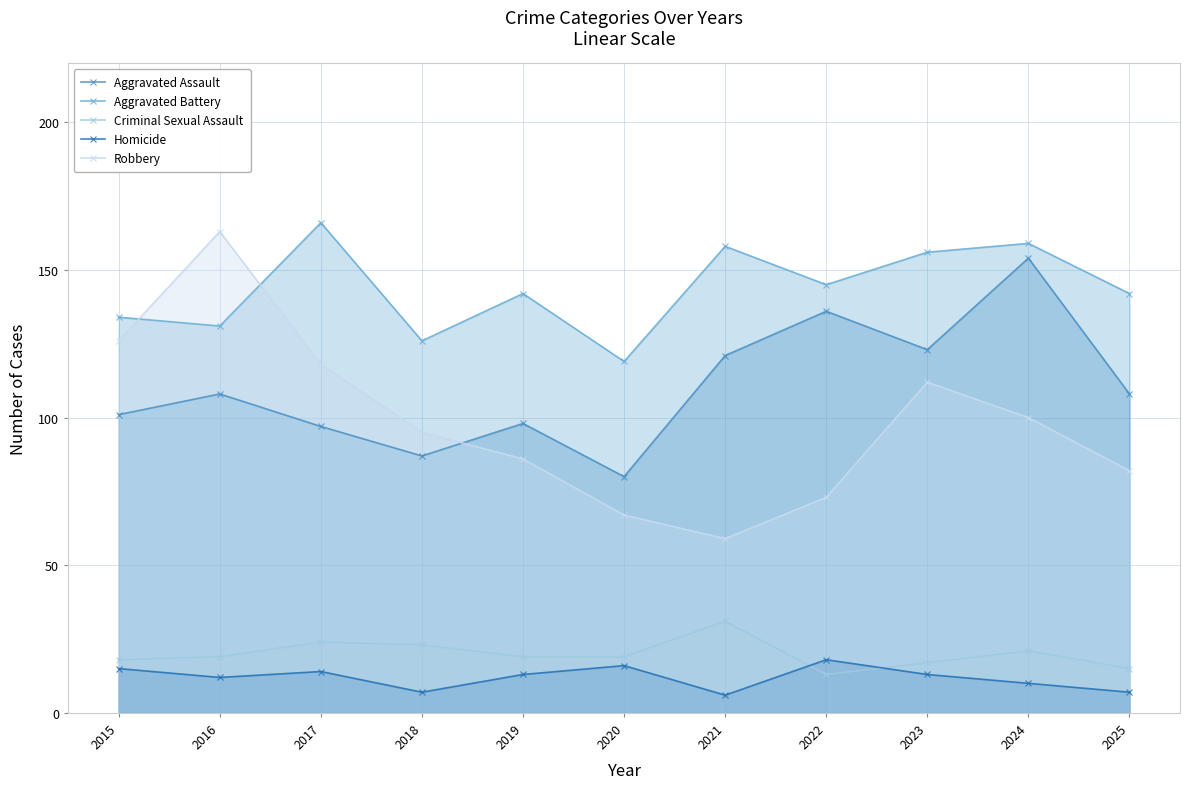

Reading right to left, transcribe all the data shown in this chart.

Aggravated Assault: 108	154	123	136	121	80	98	87	97	108	101
Aggravated Battery: 142	159	156	145	158	119	142	126	166	131	134
Criminal Sexual Assault: 15	21	17	13	31	19	19	23	24	19	18
Homicide: 7	10	13	18	6	16	13	7	14	12	15
Robbery: 82	100	112	73	59	67	86	95	118	163	126